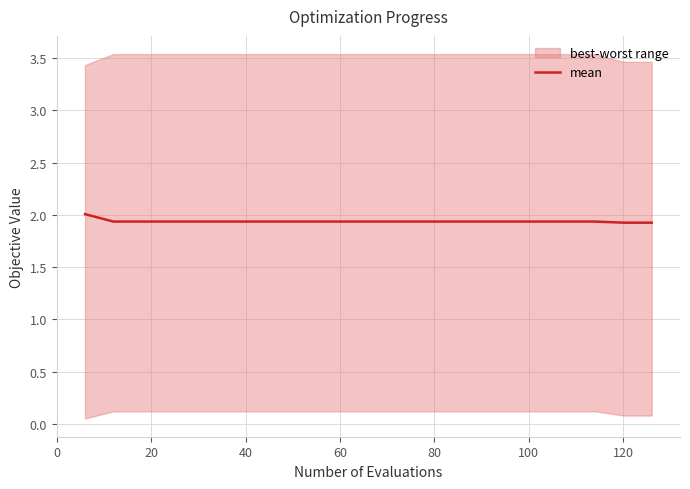

Where is the data nearest to the value 1?

120